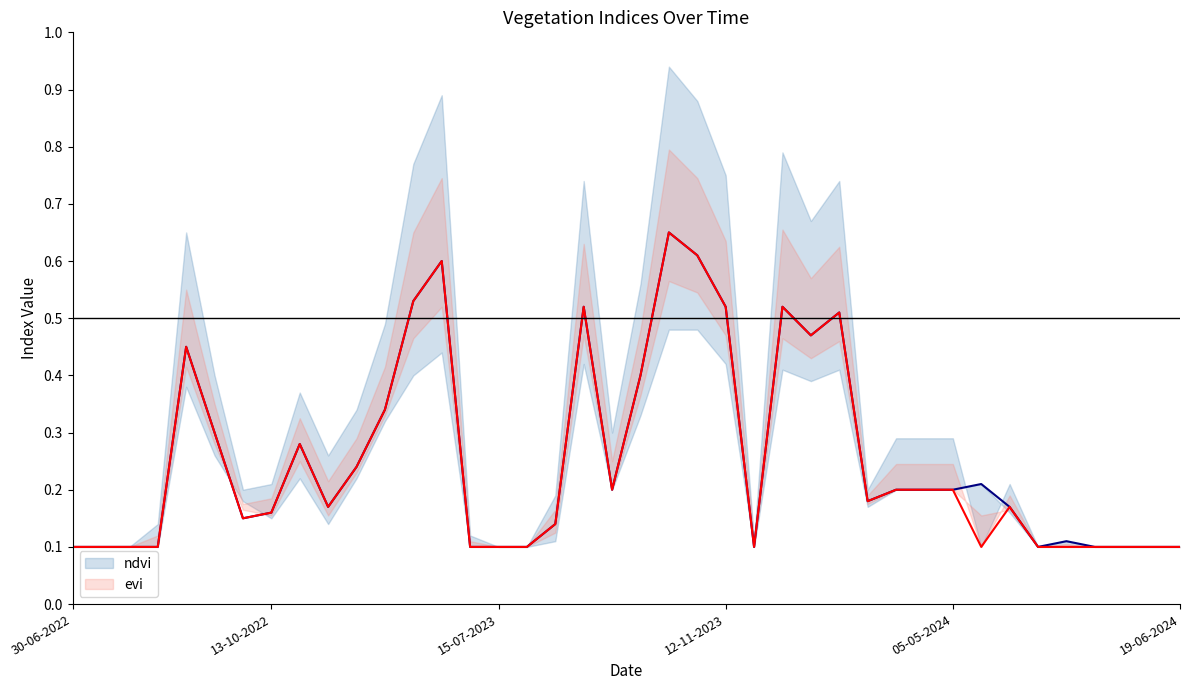

At how many categories does at least one series exceed 0?

40